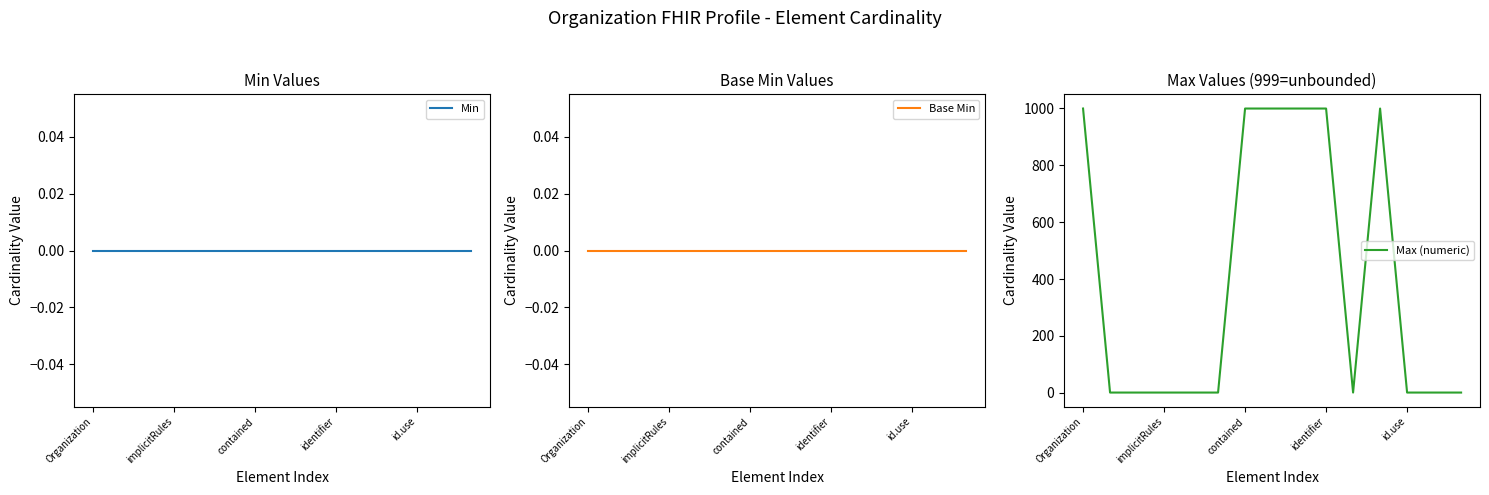

What is the highest value of the Max (numeric) series?

999